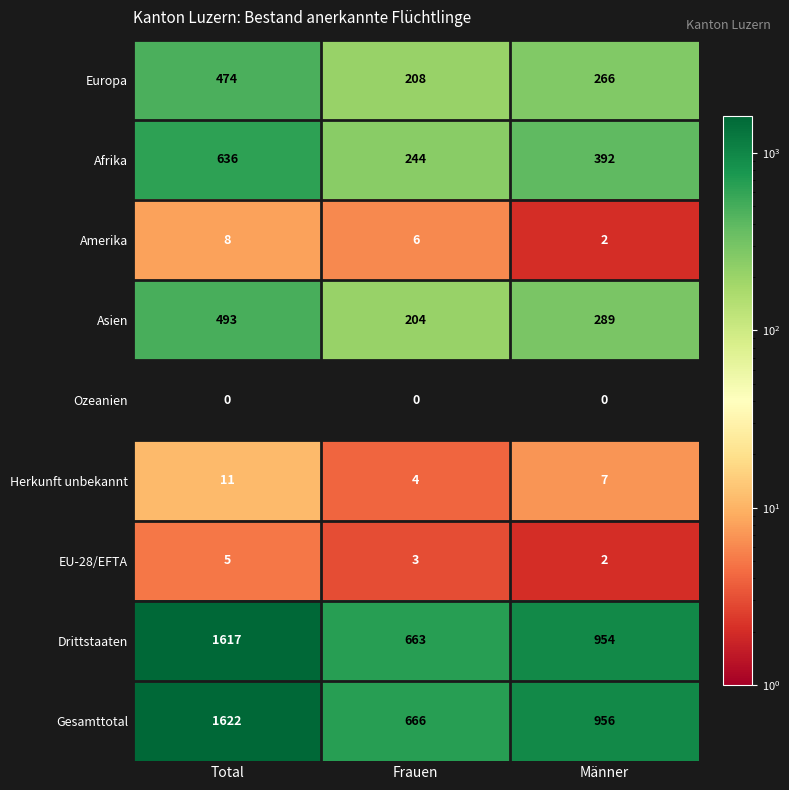

Reading right to left, list all the values displayed in this chart.

Europa: Männer=266	Frauen=208	Total=474
Afrika: Männer=392	Frauen=244	Total=636
Amerika: Männer=2	Frauen=6	Total=8
Asien: Männer=289	Frauen=204	Total=493
Ozeanien: Männer=0	Frauen=0	Total=0
Herkunft unbekannt: Männer=7	Frauen=4	Total=11
EU-28/EFTA: Männer=2	Frauen=3	Total=5
Drittstaaten: Männer=954	Frauen=663	Total=1617
Gesamttotal: Männer=956	Frauen=666	Total=1622